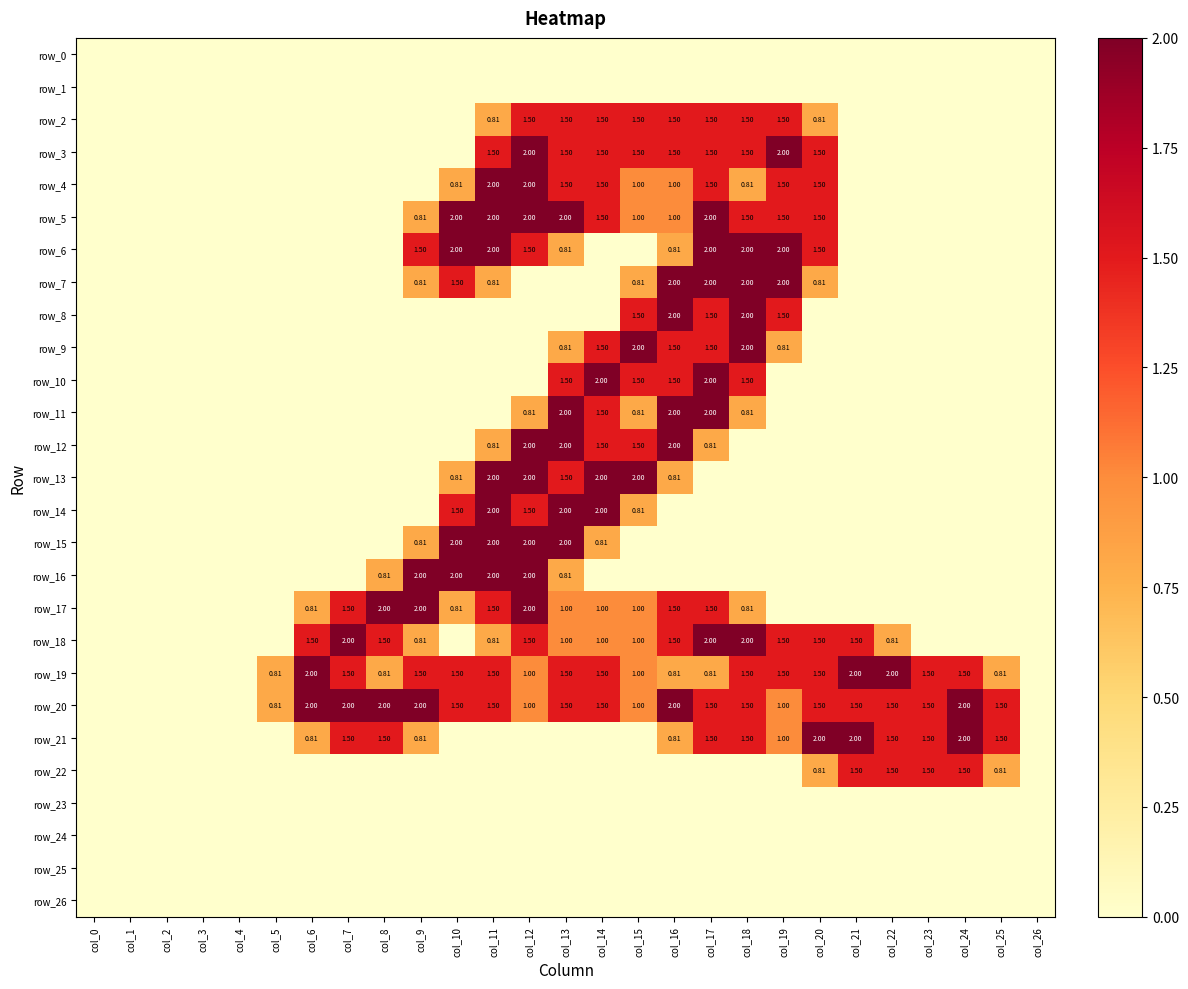

At which label does row_12 reach its minimum?

col_0